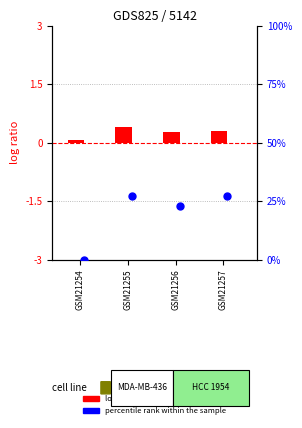

Which series contains the lowest Y value?

percentile rank within the sample